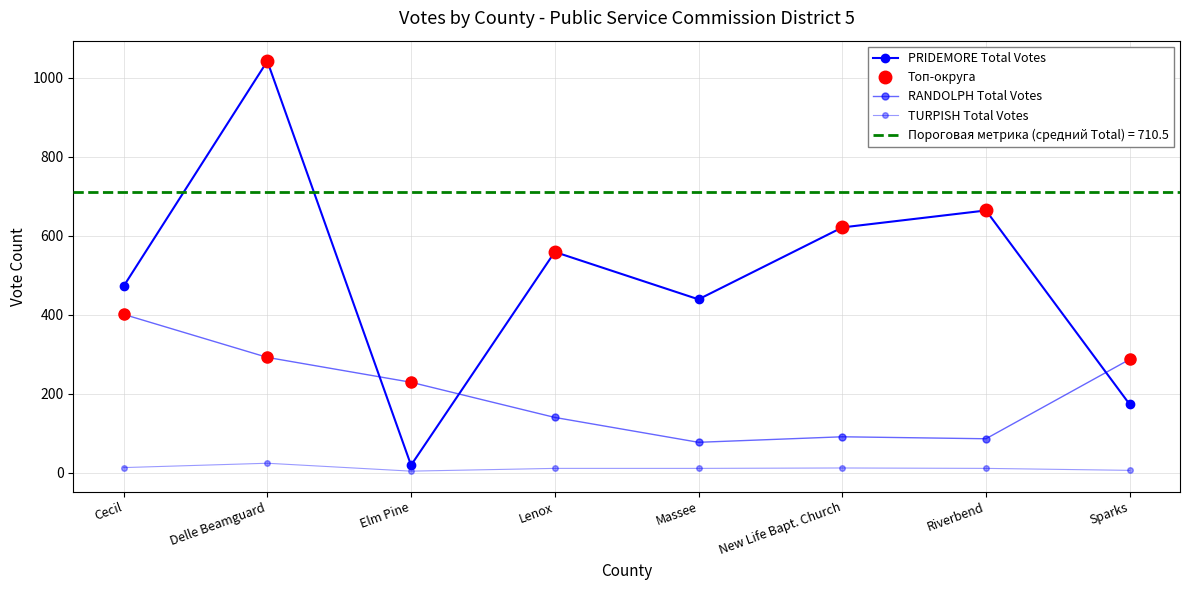

Is it true that PRIDEMORE Total Votes equals 190 at Cecil?

False